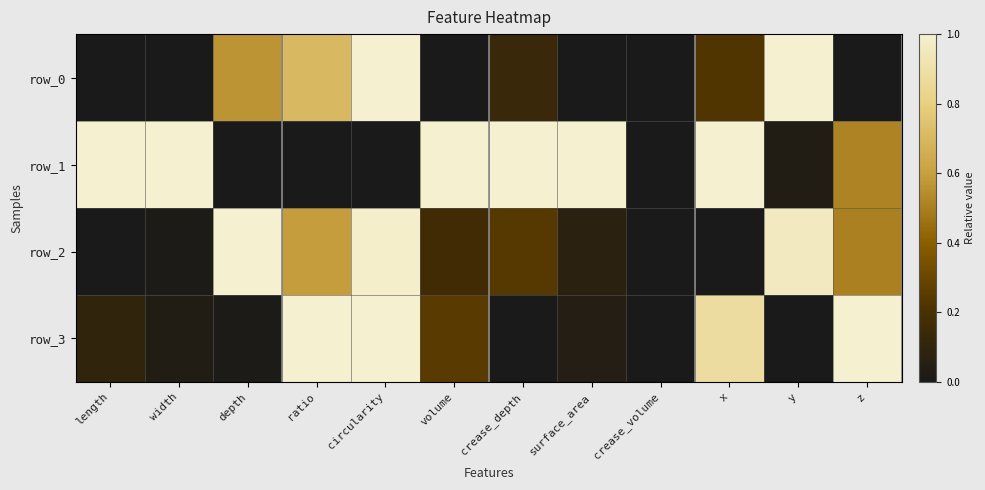

True or false: row_3 has a value of 0.0 at depth.

False